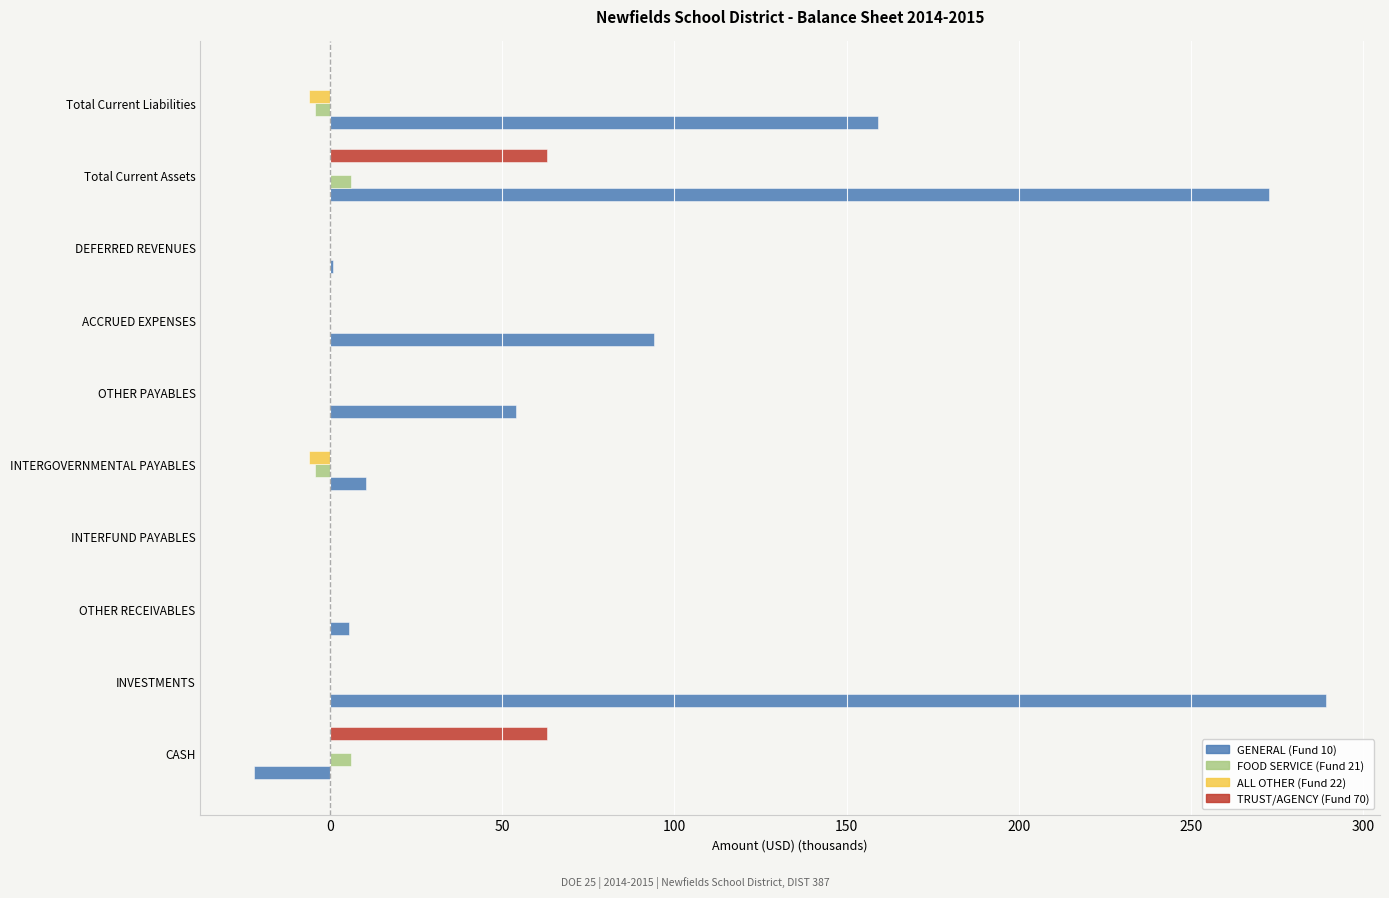

At which category is the sum across all series the highest?

Total Current Assets